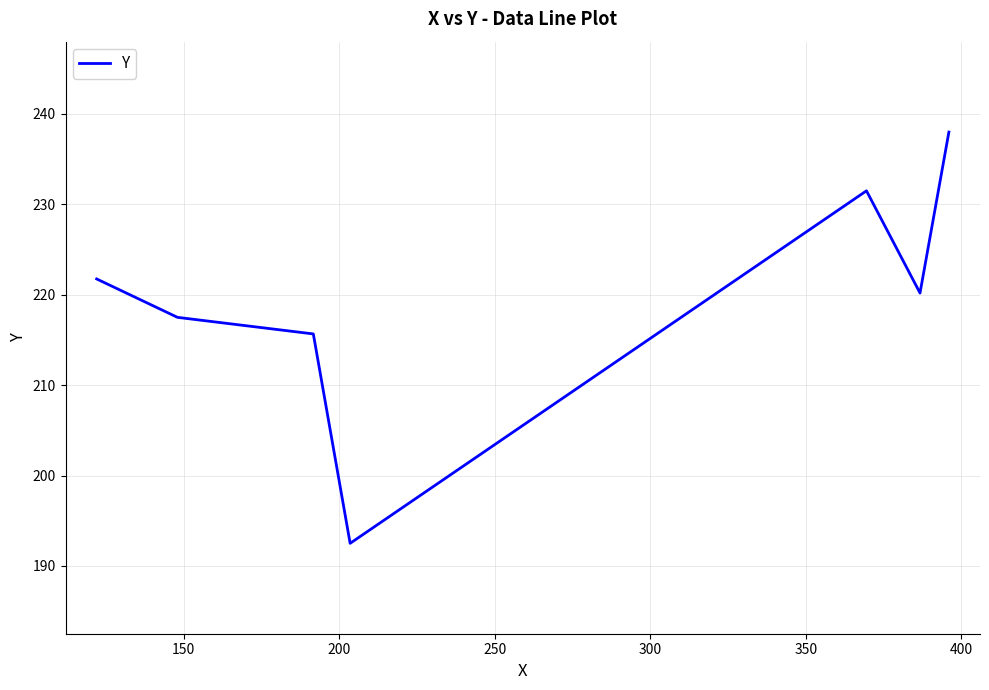

What is the difference between the maximum and second lowest values?

22.3